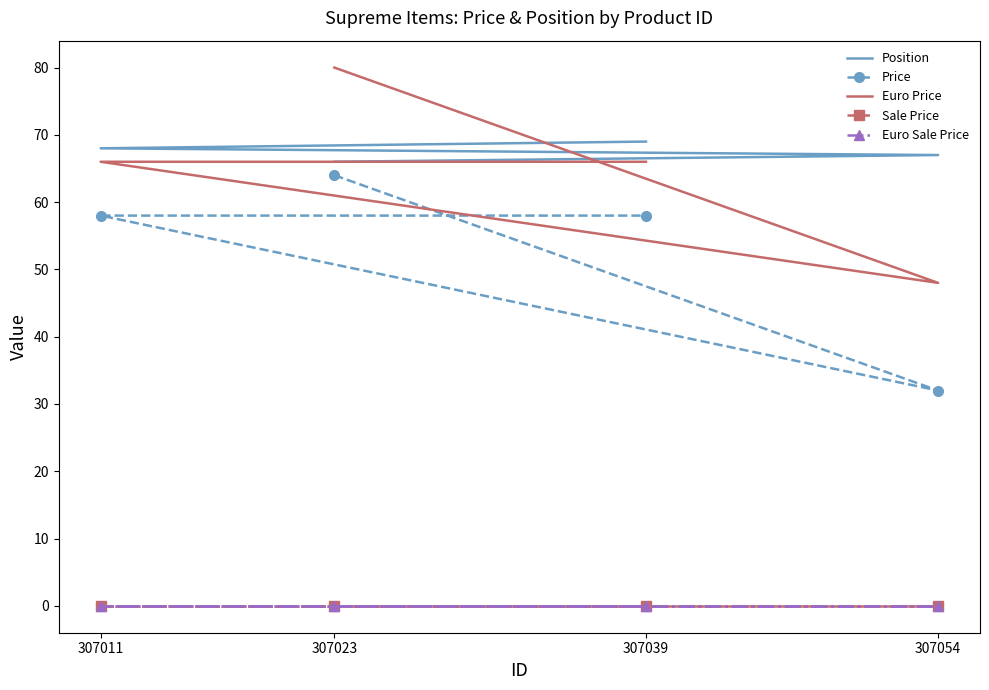

At which category is the sum across all series the highest?

307023